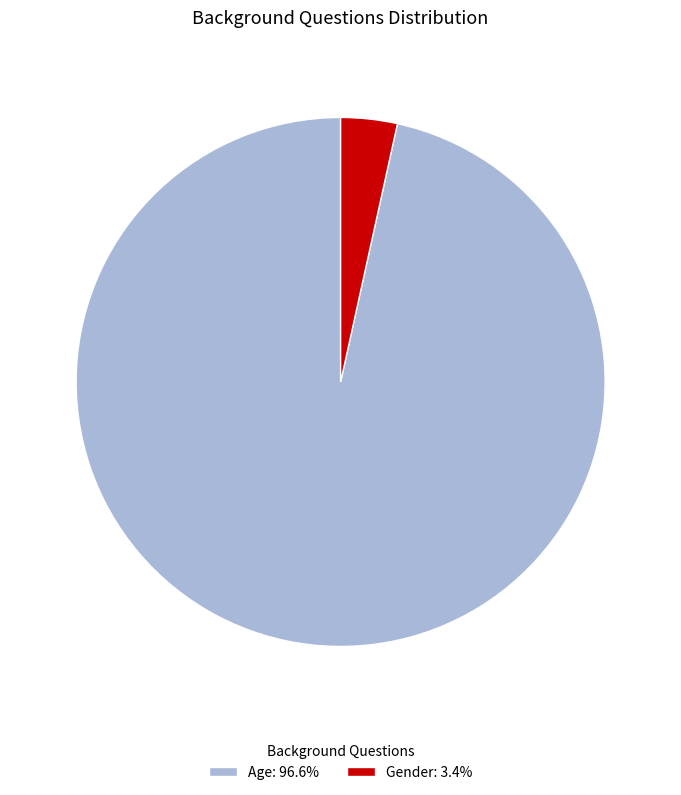

Rank the categories by value from lowest to highest.

Gender, Age